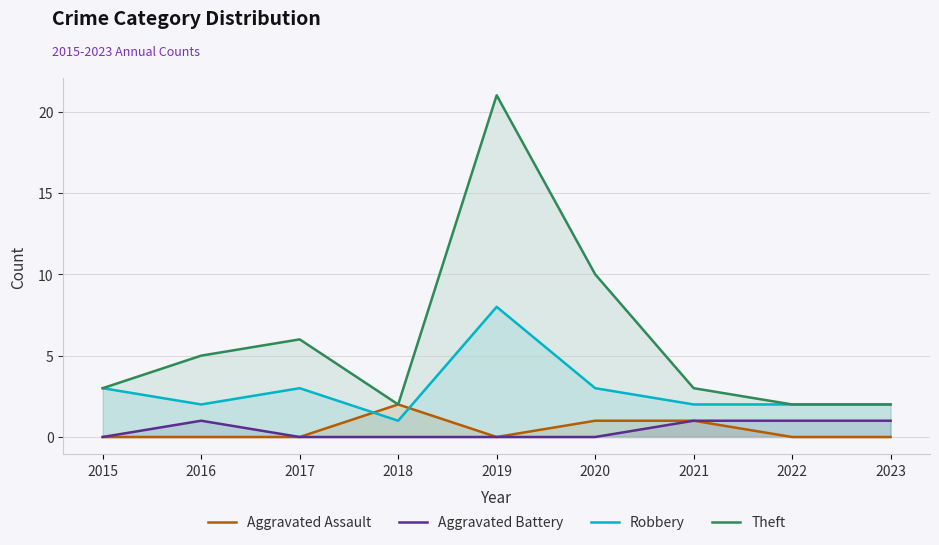

How many values in the Robbery series exceed 2?

4